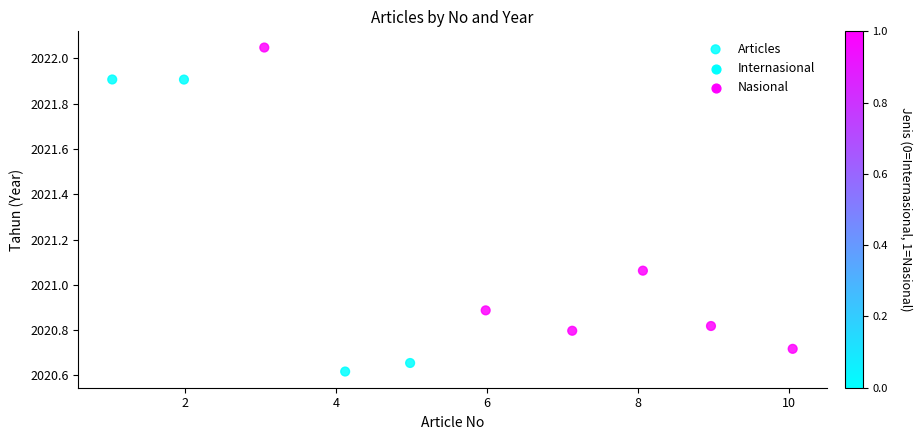

What is the range of X values (max minus min)?

9.0